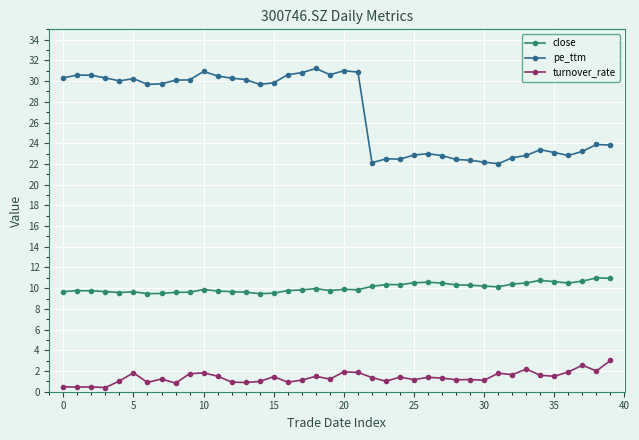

True or false: pe_ttm and turnover_rate intersect in this chart.

False